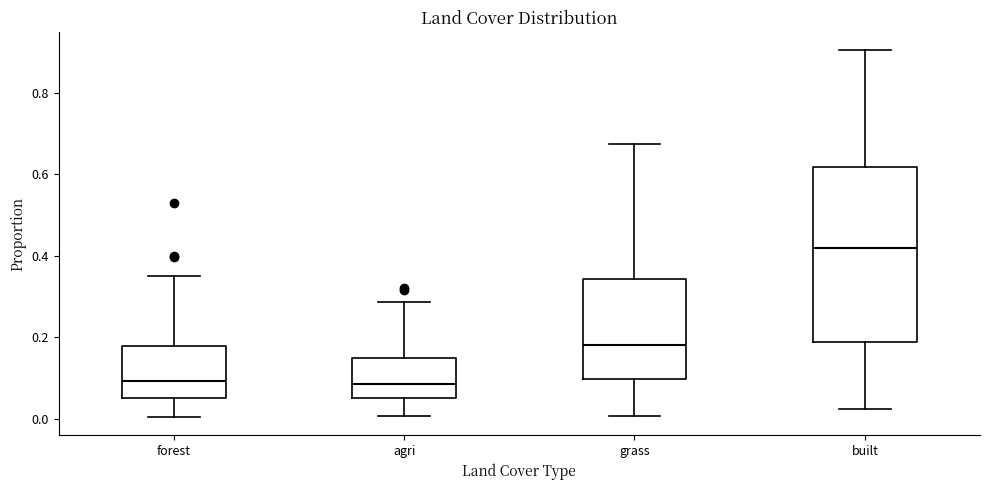

Where is the upper edge of the box for grass on the y-axis? The values are not printed on the chart, so give them approximately, as read against the axis.

0.34